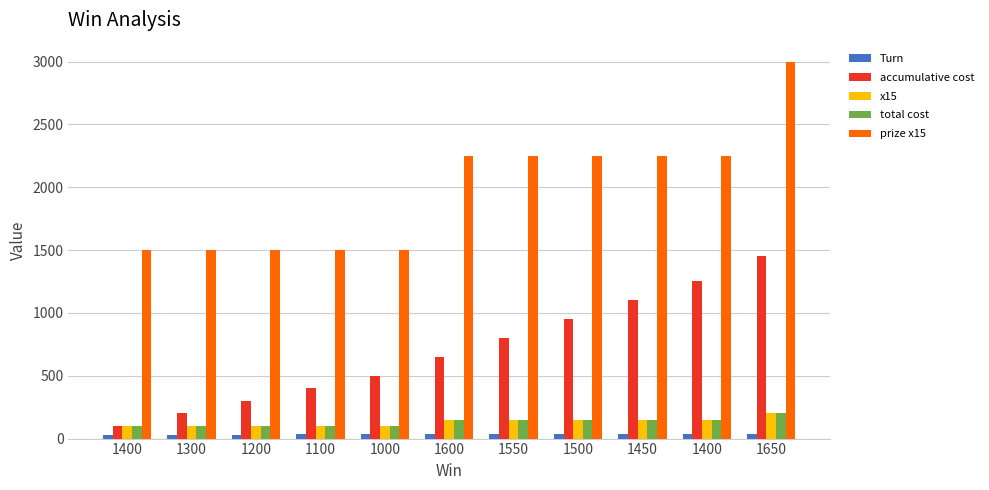

How many categories are shown in the chart?

11